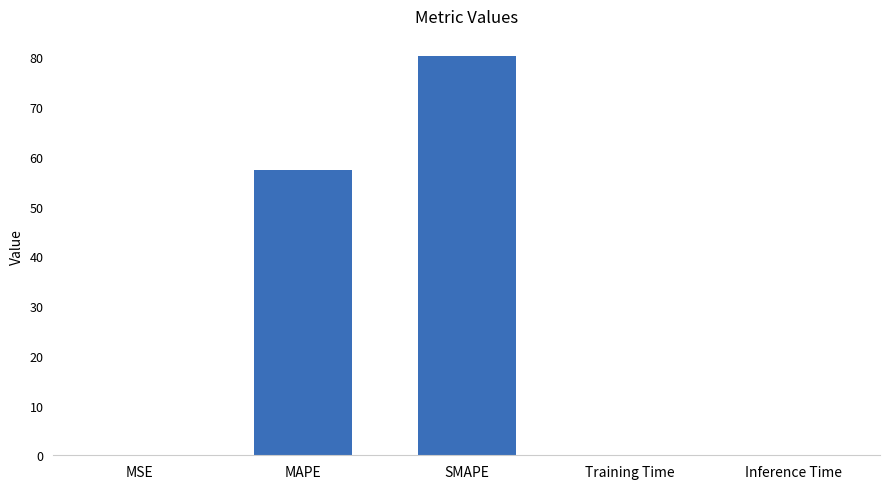

True or false: the data shows 0.0 at MSE.

True